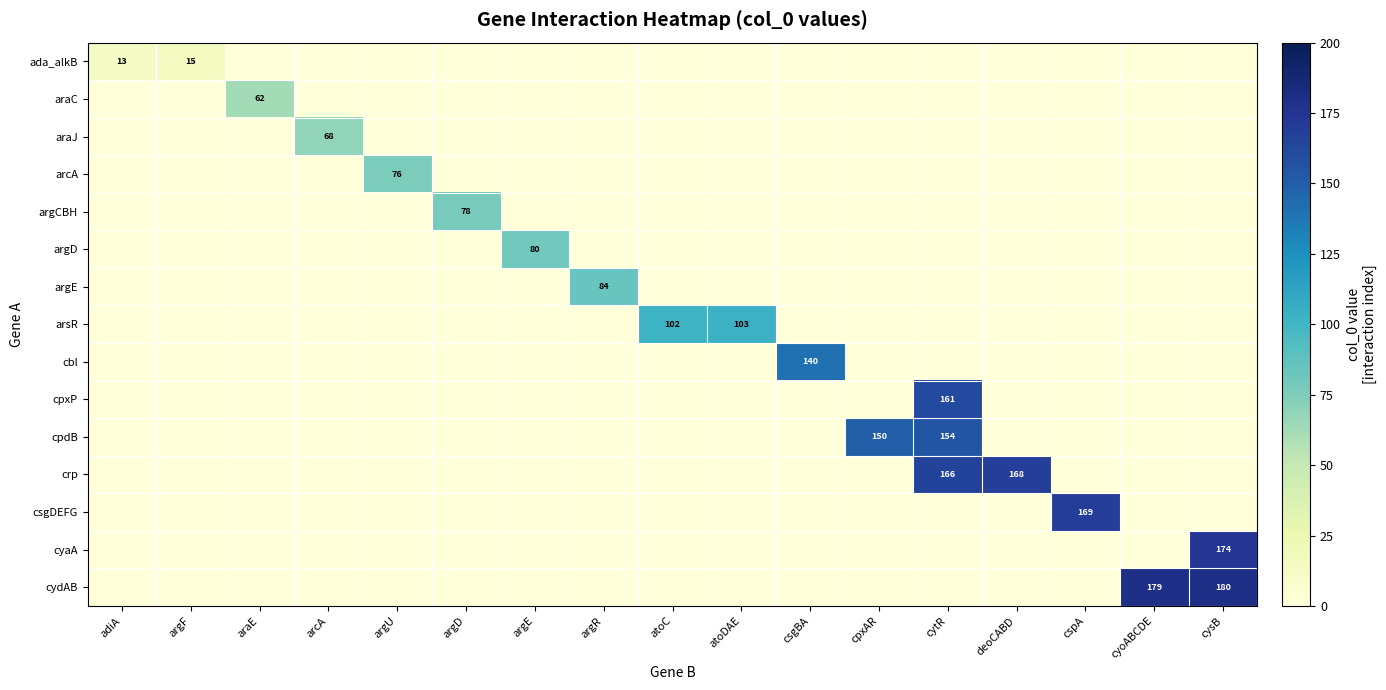

What is the difference between the highest and lowest values at argD?

78